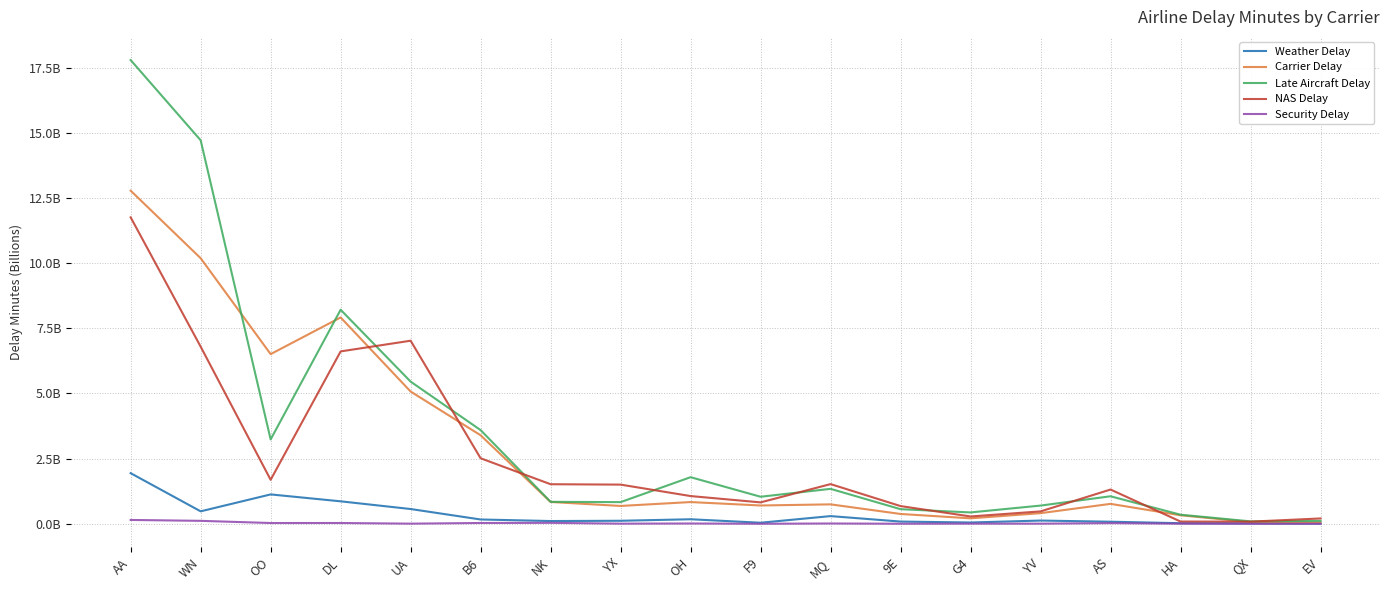

At HA, list the series in order from largest to smallest.

Late Aircraft Delay, Carrier Delay, NAS Delay, Weather Delay, Security Delay